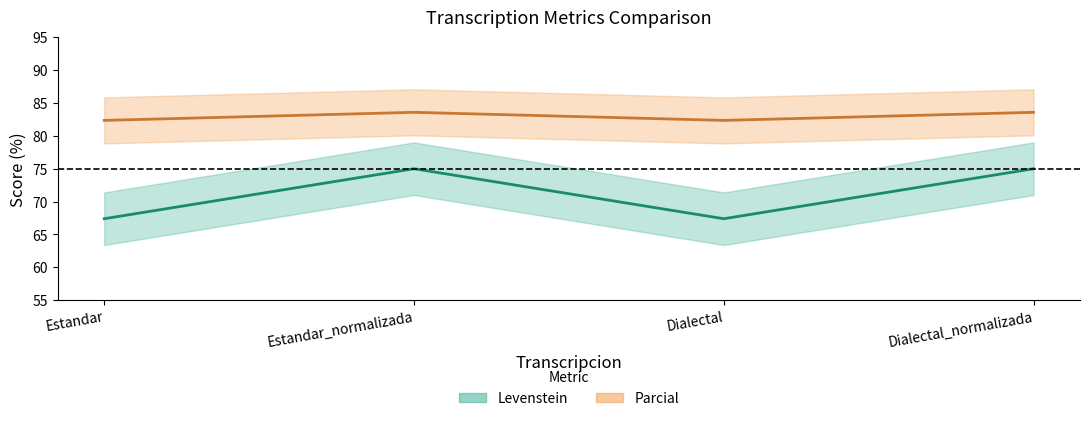

What is the total value across all series at Estandar?

149.7